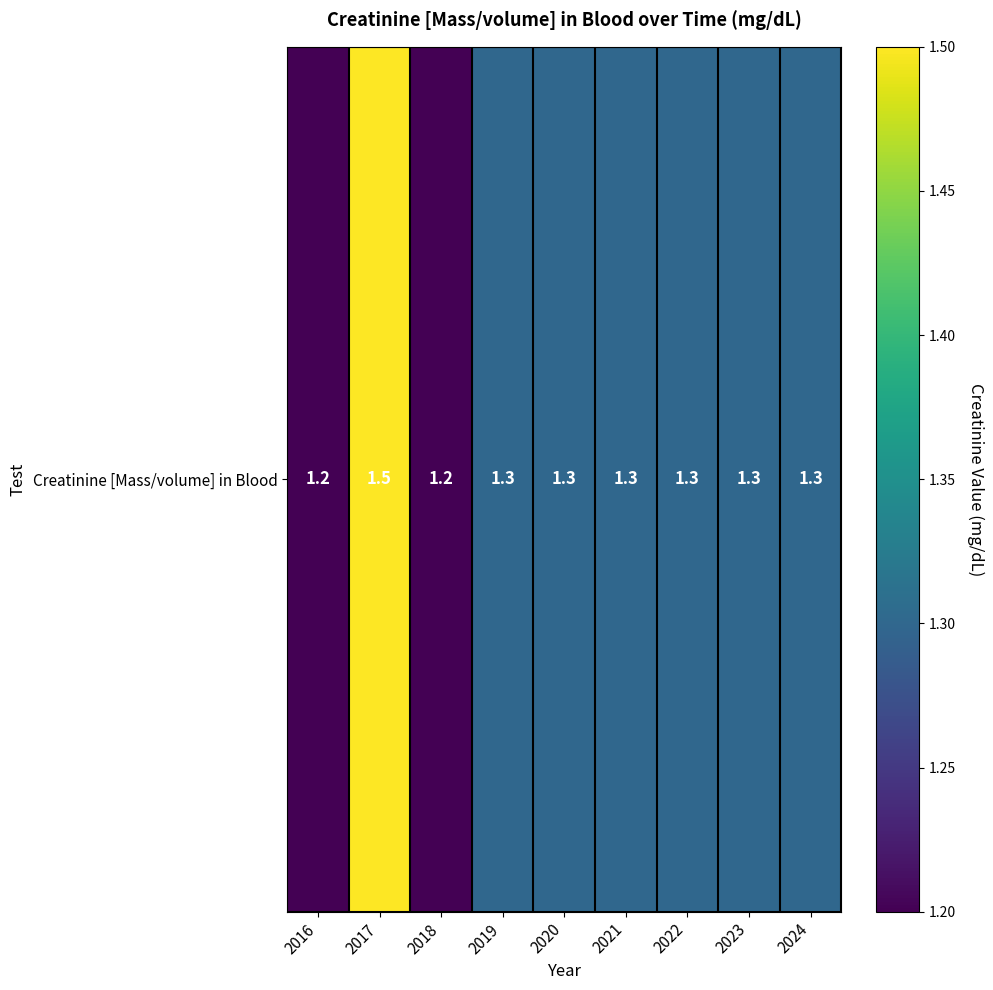

Count the values in the range 1 to 2.

9